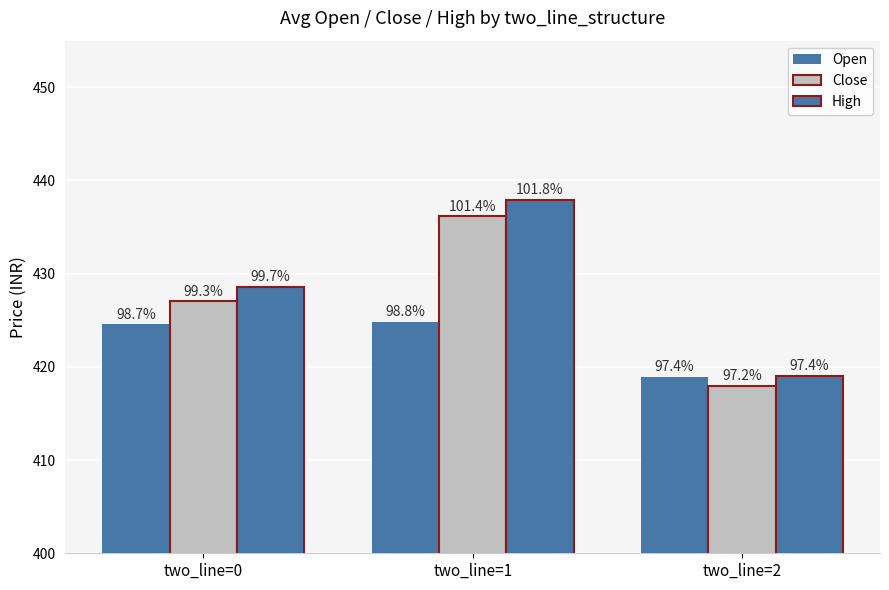

How many bars are there in total?

9